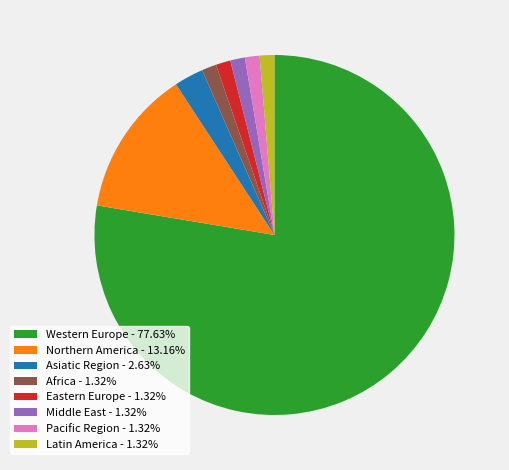

Combined, do Eastern Europe - 1.32% and Northern America - 13.16% account for over 50%?

No